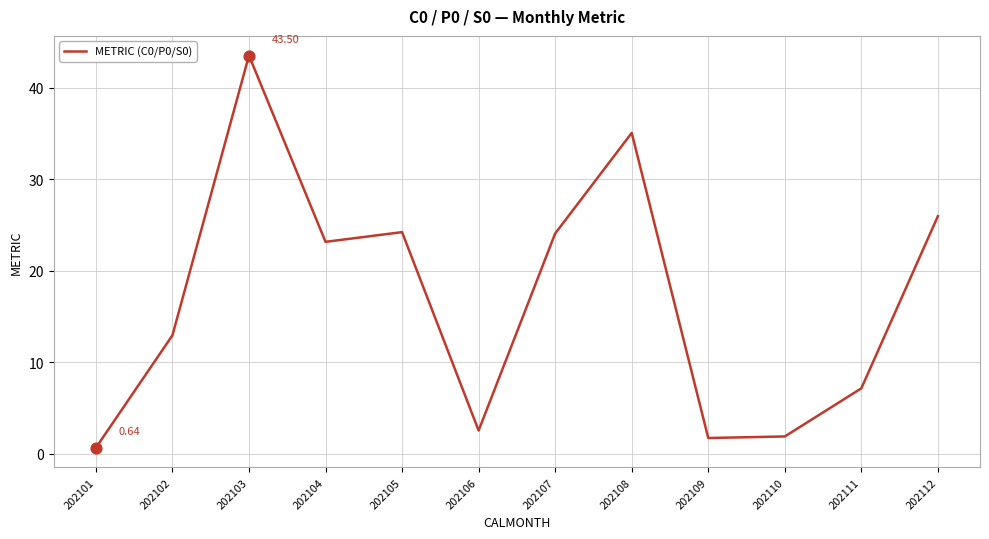

Approximately how many times larger is the value at 202106 compared to 202104?

0.1